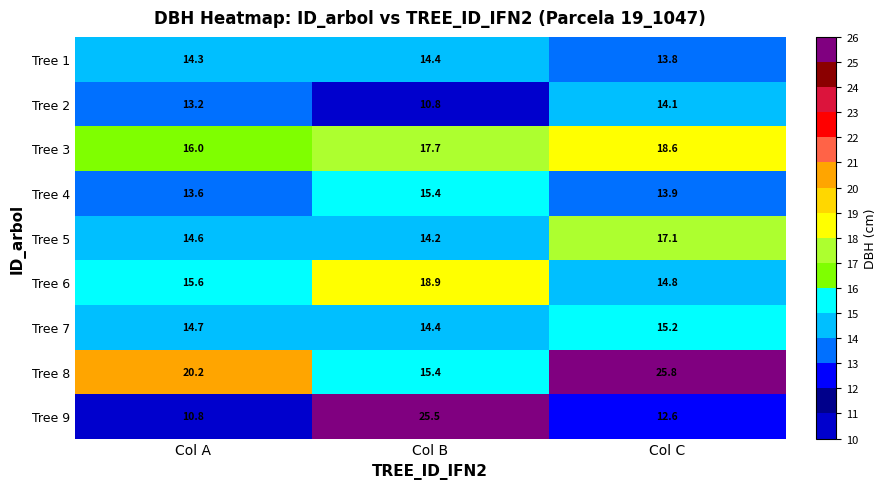

At which category is the sum across all series the highest?

Col B